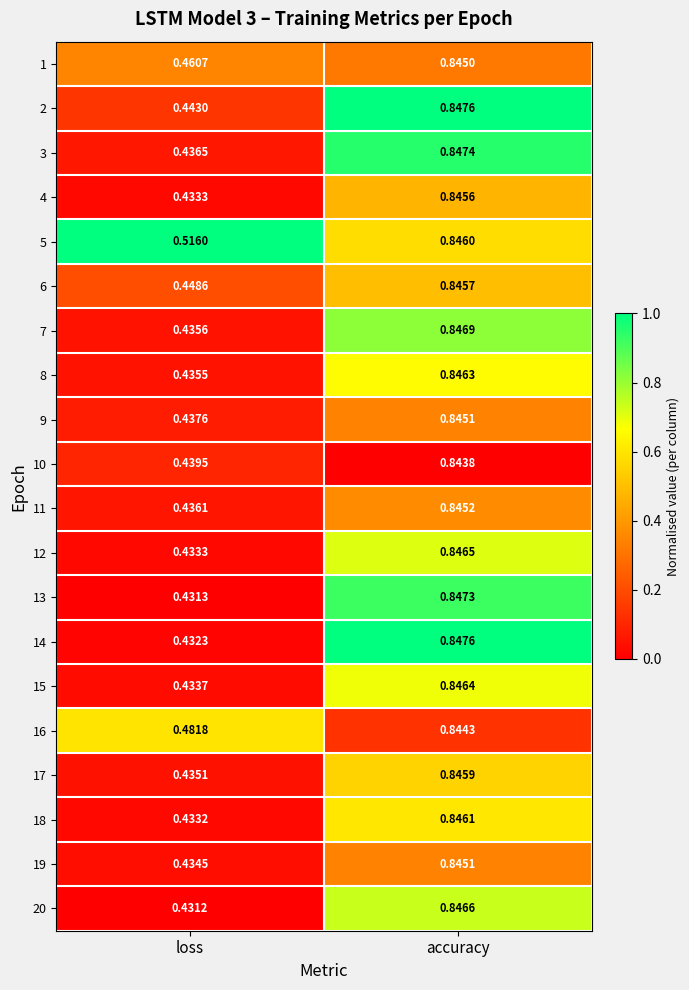

Rank the categories by 5 value from highest to lowest.

accuracy, loss